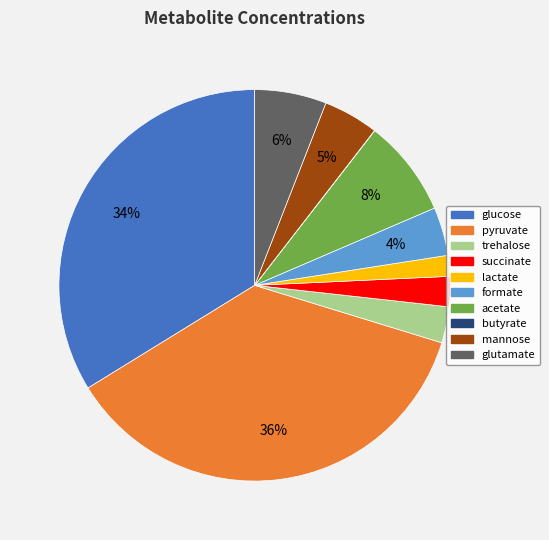

Between formate and glucose, which is larger?

glucose